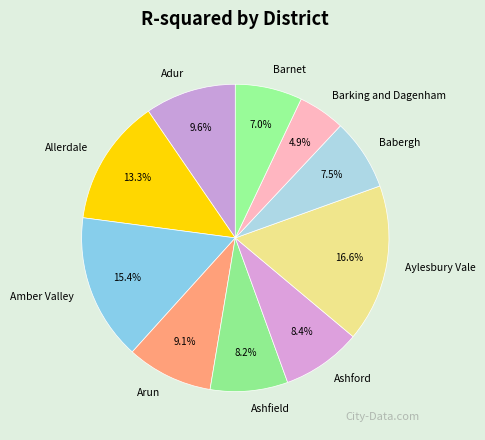

What percentage is NOT represented by Aylesbury Vale?

83.4%